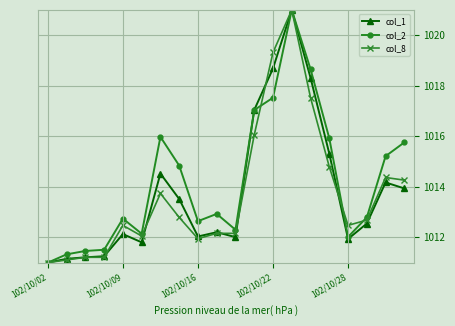

True or false: col_2 has more than 0 interior local peaks.

True